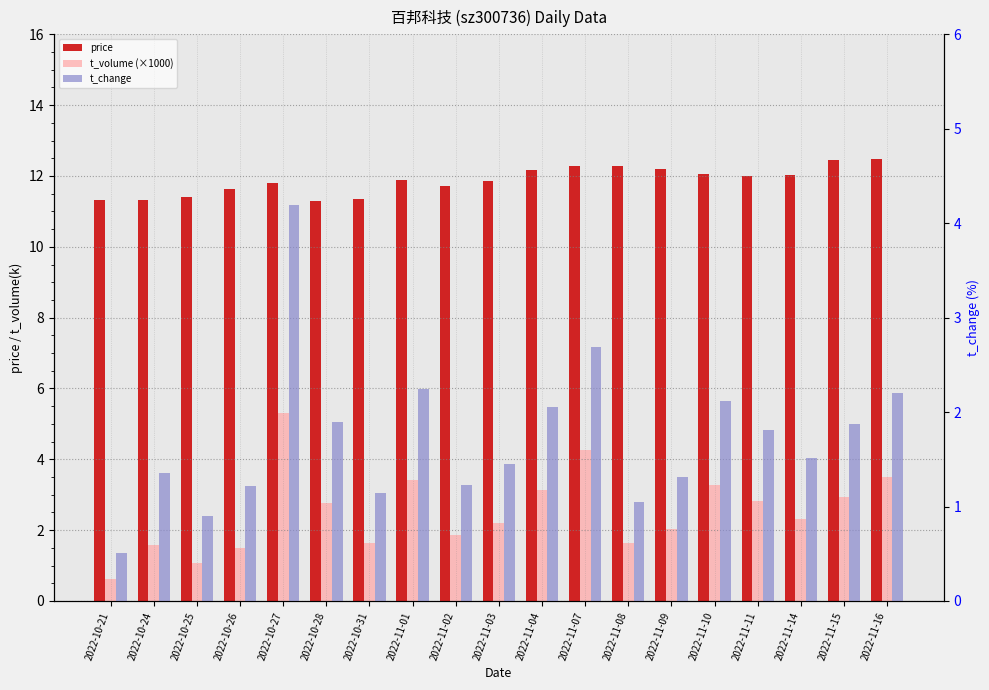

Reading right to left, transcribe all the data shown in this chart.

price: 2022-11-16=12.5	2022-11-15=12.4	2022-11-14=12.0	2022-11-11=12.0	2022-11-10=12.1	2022-11-09=12.2	2022-11-08=12.3	2022-11-07=12.3	2022-11-04=12.2	2022-11-03=11.9	2022-11-02=11.7	2022-11-01=11.9	2022-10-31=11.3	2022-10-28=11.3	2022-10-27=11.8	2022-10-26=11.6	2022-10-25=11.4	2022-10-24=11.3	2022-10-21=11.3
t_volume (×1000): 2022-11-16=3.5	2022-11-15=2.9	2022-11-14=2.3	2022-11-11=2.8	2022-11-10=3.3	2022-11-09=2.0	2022-11-08=1.6	2022-11-07=4.3	2022-11-04=3.1	2022-11-03=2.2	2022-11-02=1.9	2022-11-01=3.4	2022-10-31=1.6	2022-10-28=2.8	2022-10-27=5.3	2022-10-26=1.5	2022-10-25=1.1	2022-10-24=1.6	2022-10-21=0.6
t_change: 2022-11-16=2.2	2022-11-15=1.9	2022-11-14=1.5	2022-11-11=1.8	2022-11-10=2.1	2022-11-09=1.3	2022-11-08=1.1	2022-11-07=2.7	2022-11-04=2.0	2022-11-03=1.4	2022-11-02=1.2	2022-11-01=2.2	2022-10-31=1.1	2022-10-28=1.9	2022-10-27=4.2	2022-10-26=1.2	2022-10-25=0.9	2022-10-24=1.4	2022-10-21=0.5